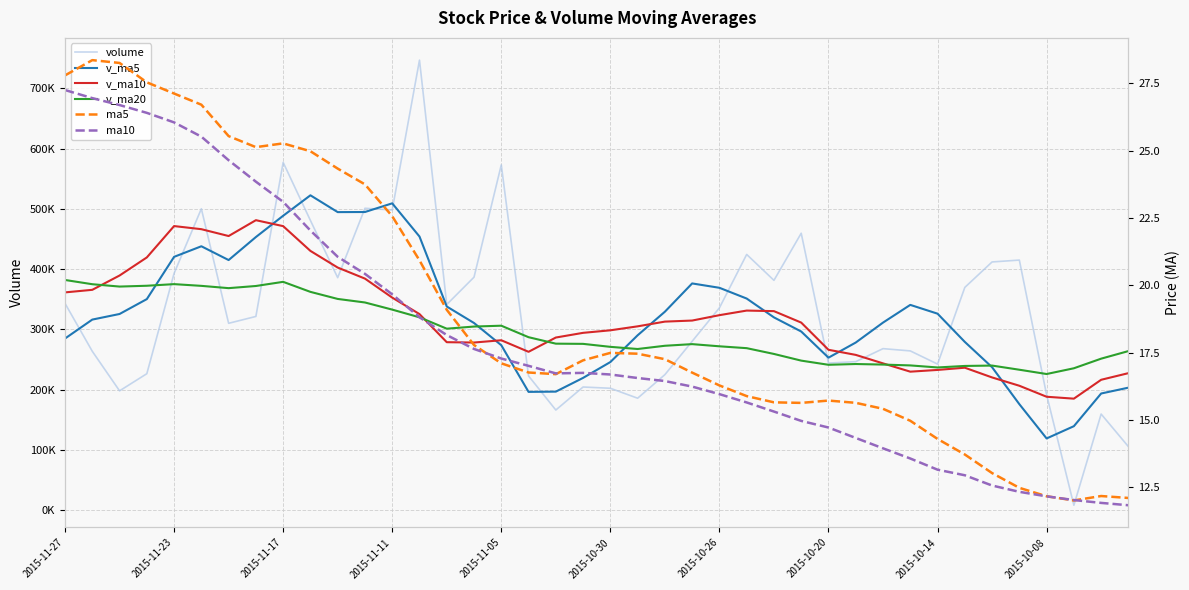

How many lines are shown in the chart?

6